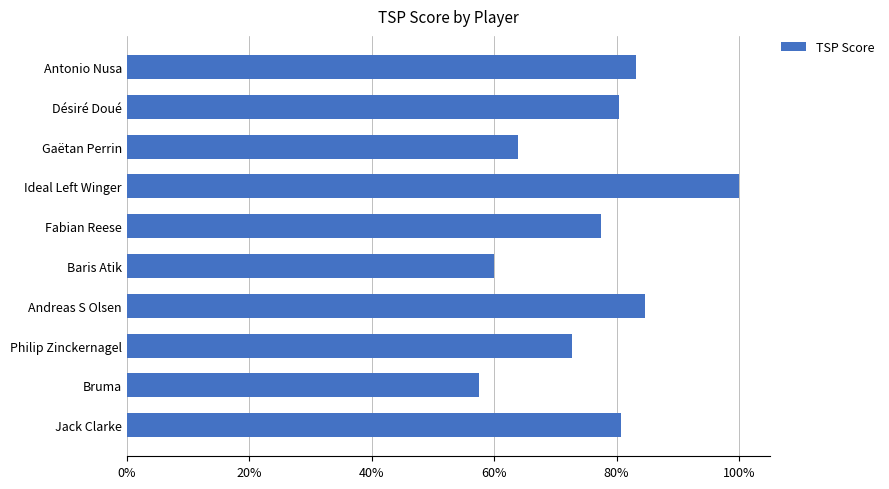

Does the chart contain any negative values?

No